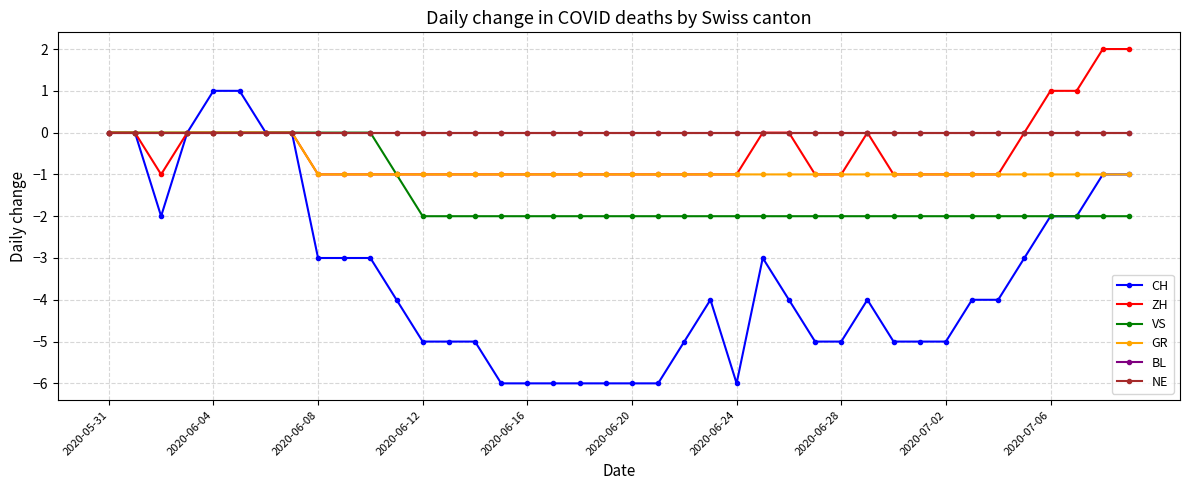

Which series has the widest spread of values?

CH